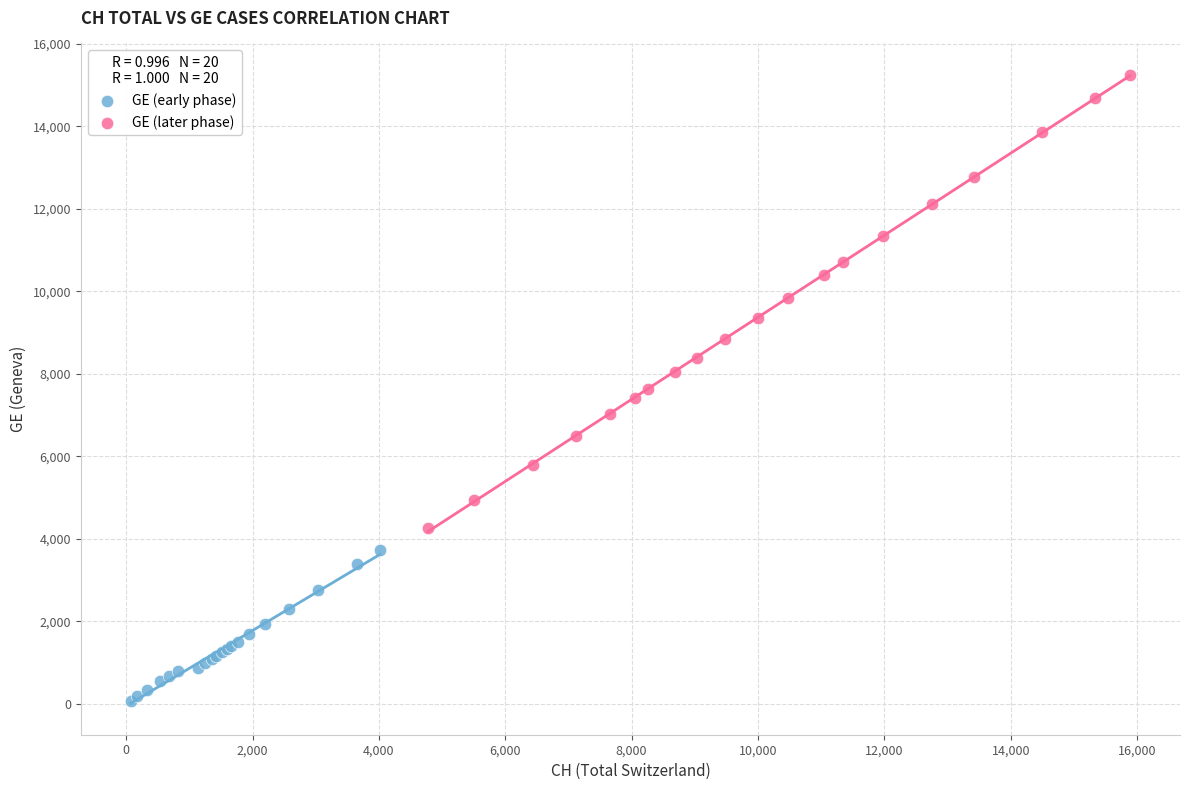

Which series contains the highest Y value?

GE (later phase)